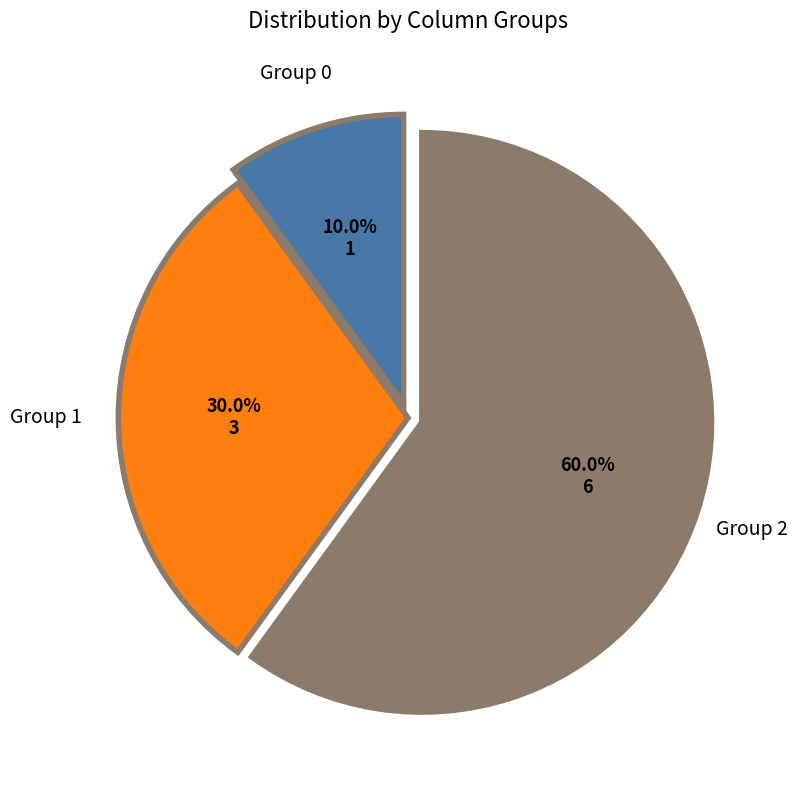

Is there a majority slice in this chart?

Yes